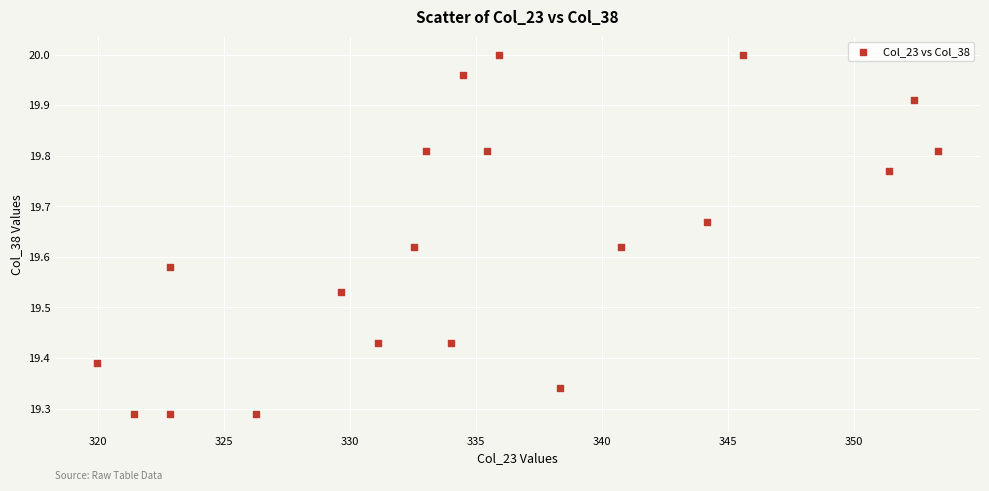

What is the range of Y values (max minus min)?

0.7